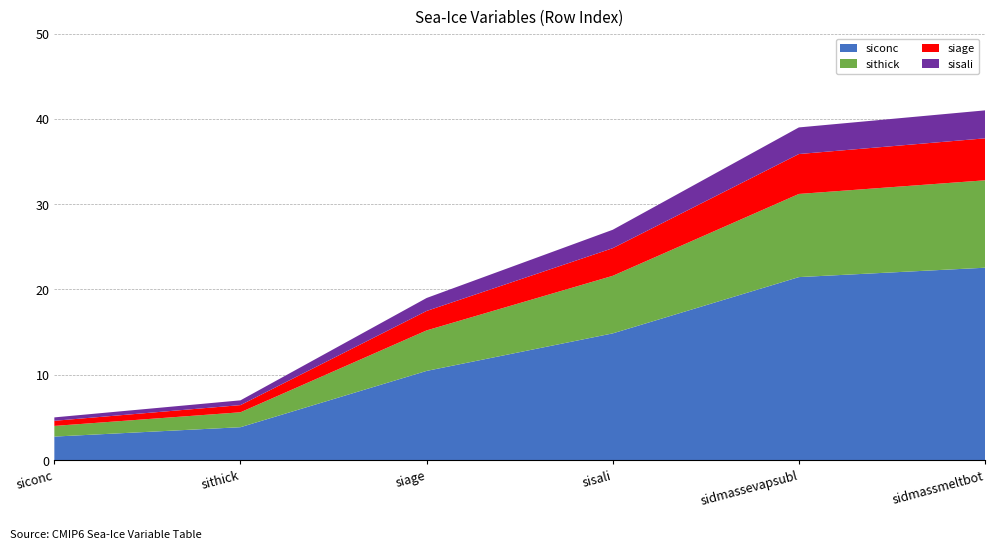

What is the total value across all series at siage?

19.0